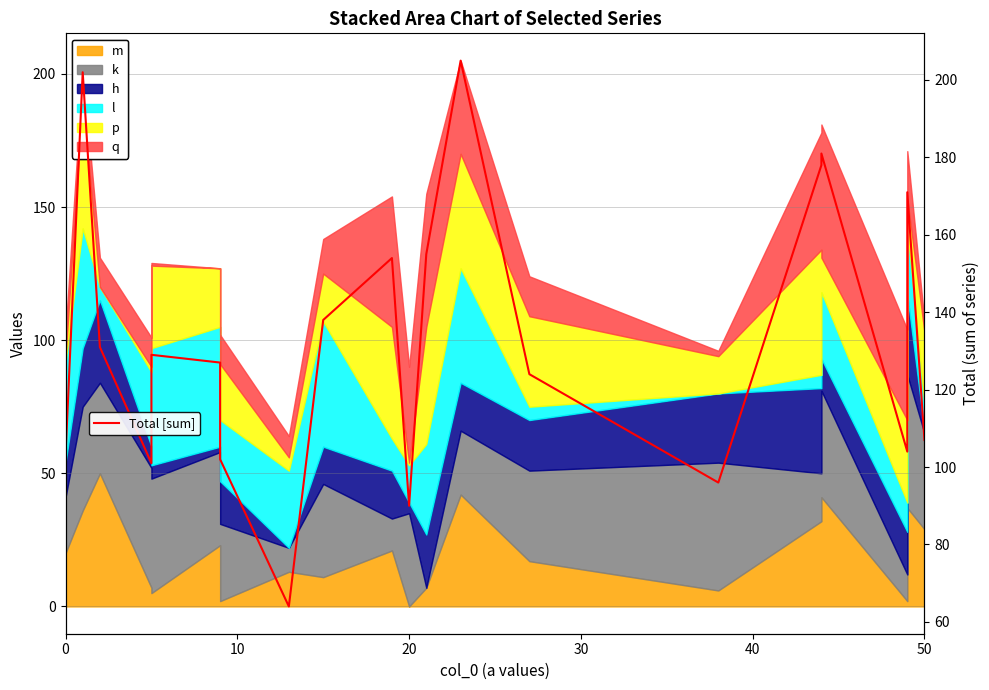

What is the change in value from 20 to 50?

+17